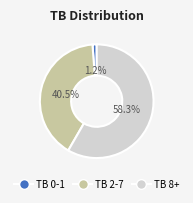

To the nearest percent, what is the average slice percentage?

33%